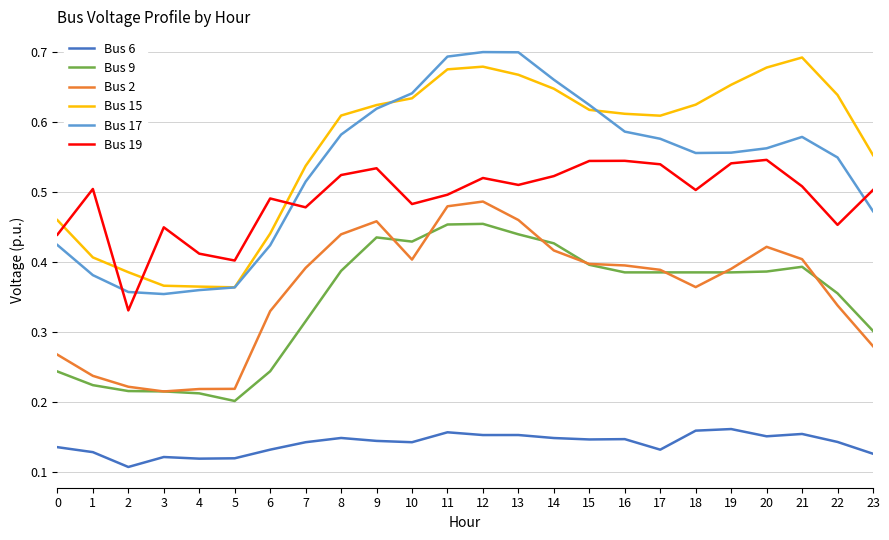

Rank the series by their maximum value, from lowest to highest.

Bus 6, Bus 9, Bus 2, Bus 19, Bus 15, Bus 17